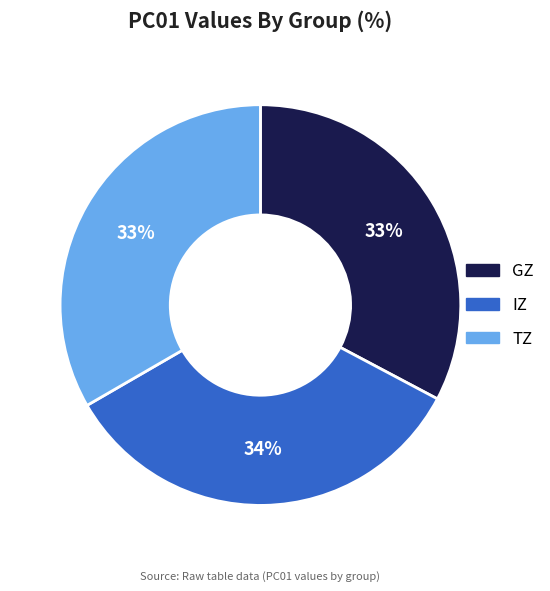

How many segments does this pie chart have?

3